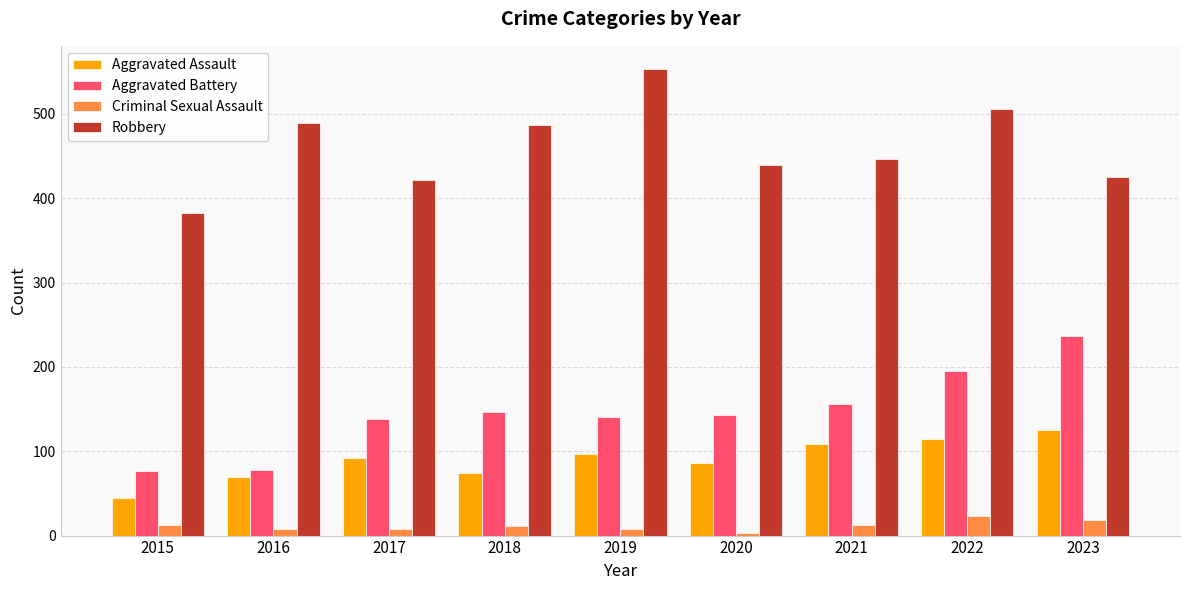

At which label does Aggravated Battery first exceed 143?

2018